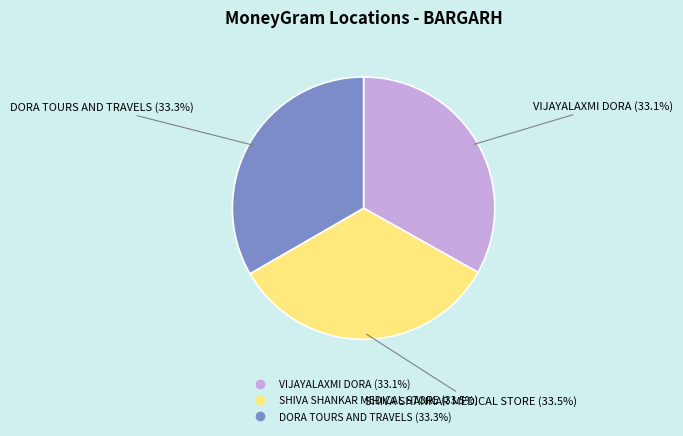

Does VIJAYALAXMI DORA account for over 50% of the chart?

No